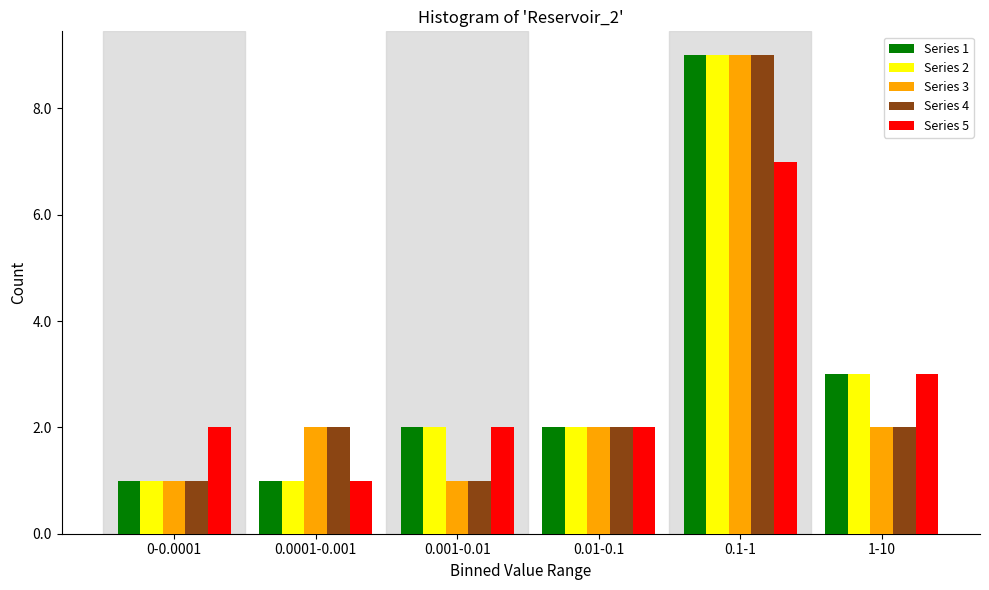

Reading right to left, transcribe all the data shown in this chart.

Series 1: 3	9	2	2	1	1
Series 2: 3	9	2	2	1	1
Series 3: 2	9	2	1	2	1
Series 4: 2	9	2	1	2	1
Series 5: 3	7	2	2	1	2